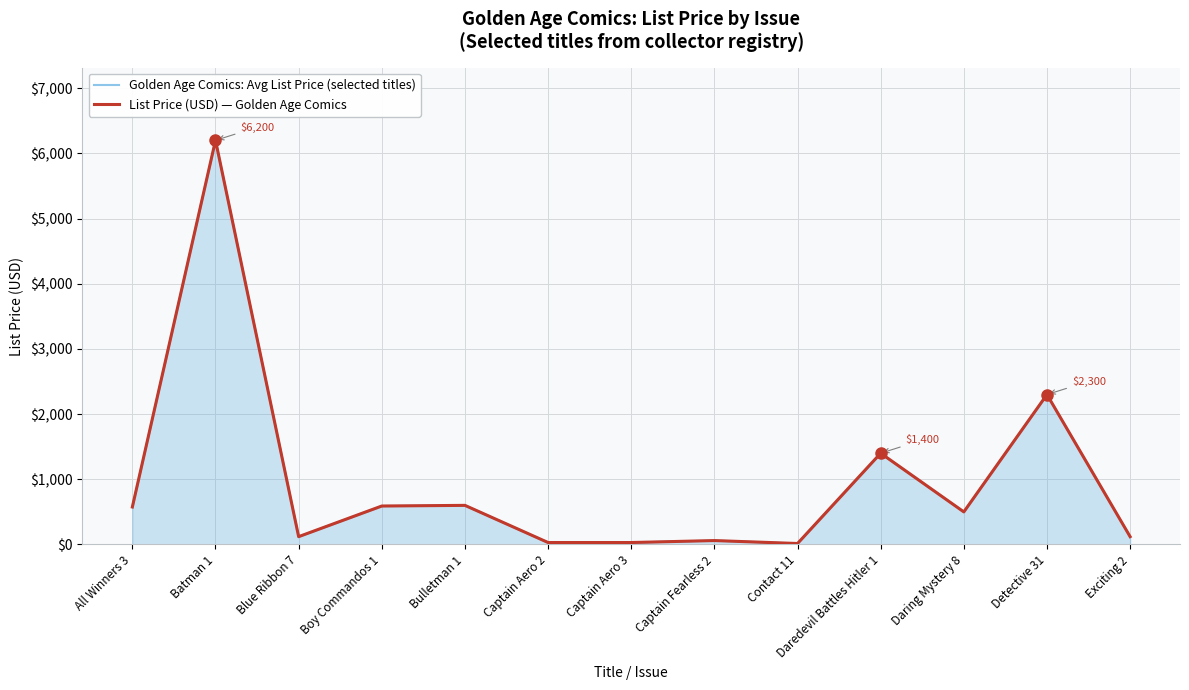

What is the smallest value displayed?

15